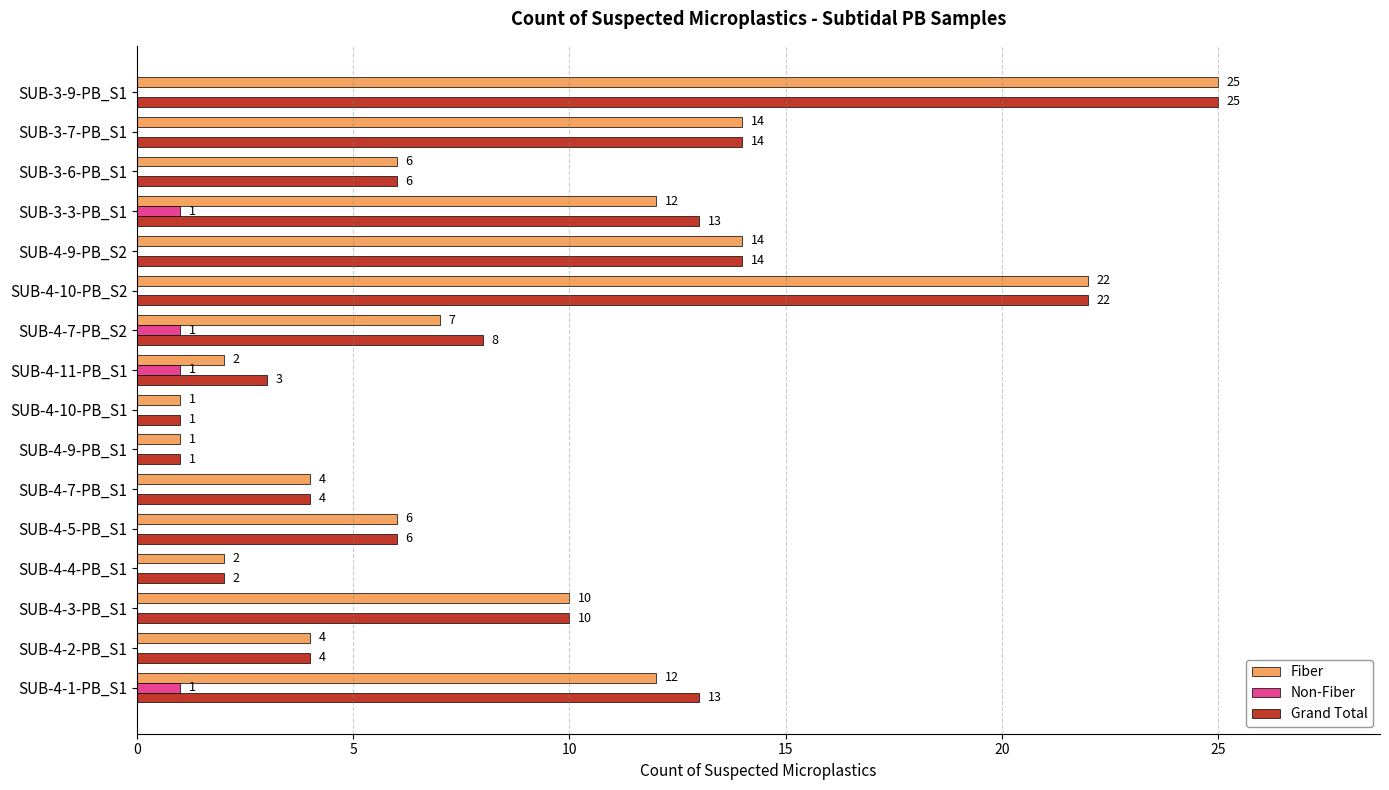

Between SUB-4-1-PB_S1 and SUB-4-9-PB_S1, which series saw the biggest shift?

Grand Total